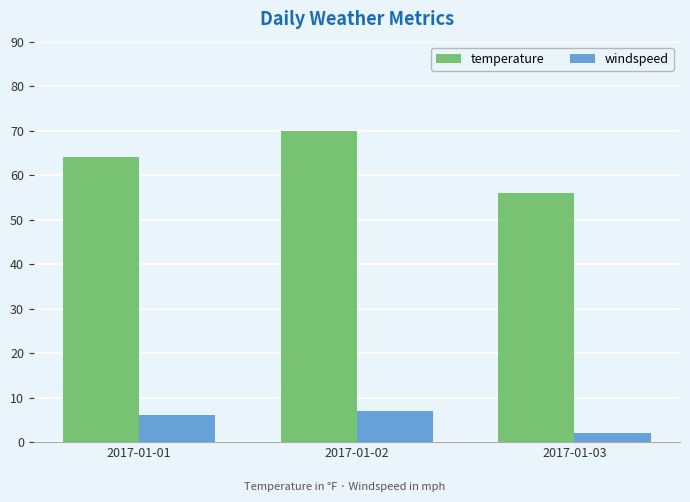

What is the average value of the windspeed series?

5